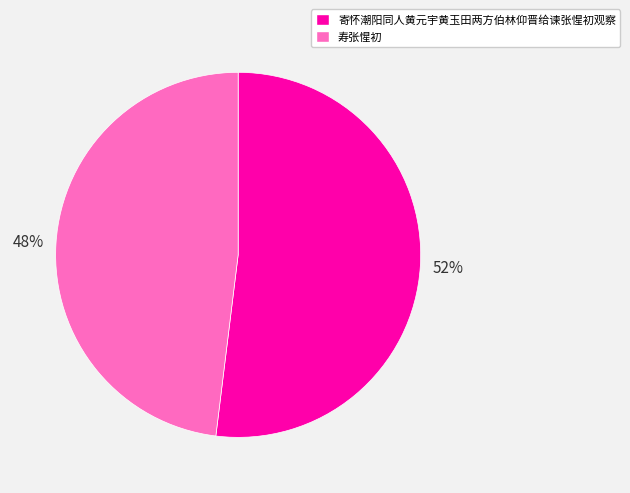

Which has a higher value, 寄怀潮阳同人黄元宇黄玉田两方伯林仰晋给谏张惺初观察 or 寿张惺初?

寄怀潮阳同人黄元宇黄玉田两方伯林仰晋给谏张惺初观察